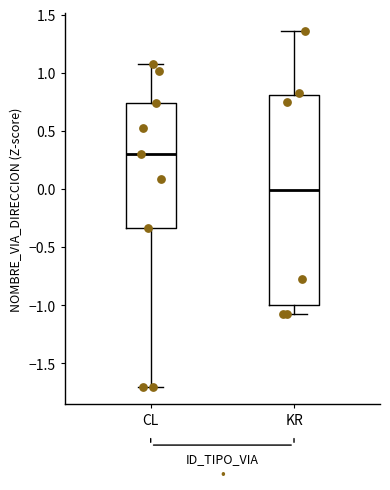

Reading left to right, transcribe this box plot: for each box, give where its median line is, the range the box spans, and where its two whiskers end, as read against the y-axis. The values are not printed on the chart, so give them approximately, as read against the axis.

CL: median 0.30, box -0.35 to 0.75, whiskers -1.70 to 1.10
KR: median 0.00, box -1.00 to 0.80, whiskers -1.10 to 1.35